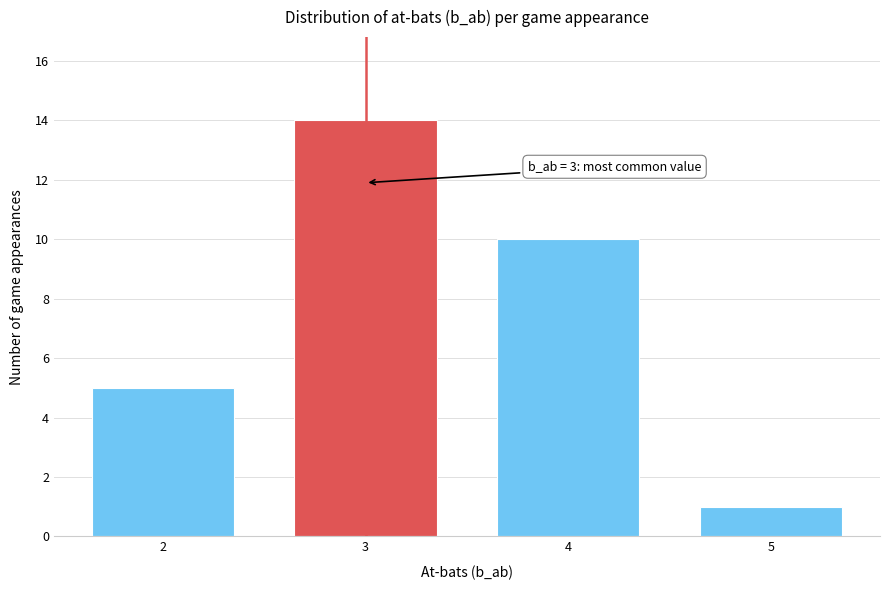

Reading right to left, transcribe all the data shown in this chart.

5=1	4=10	3=14	2=5